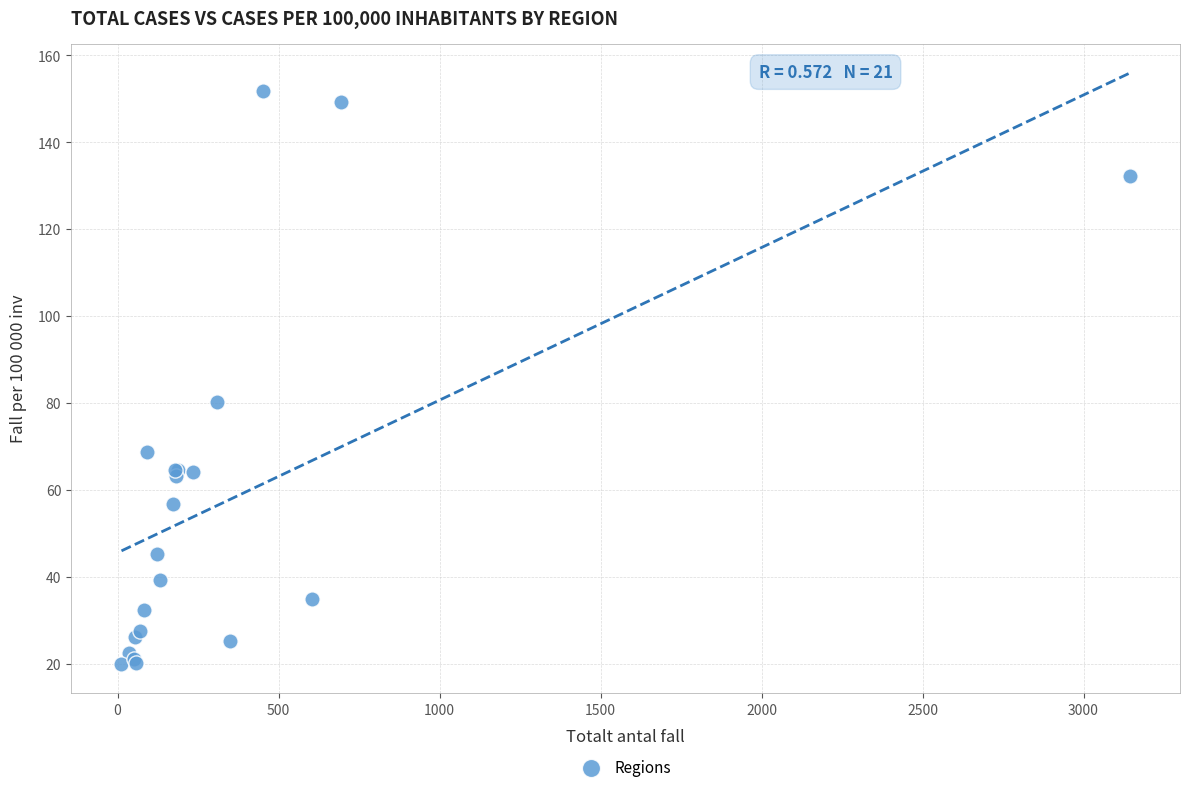

What Y value in the scatter plot is closest to 86?

80.3